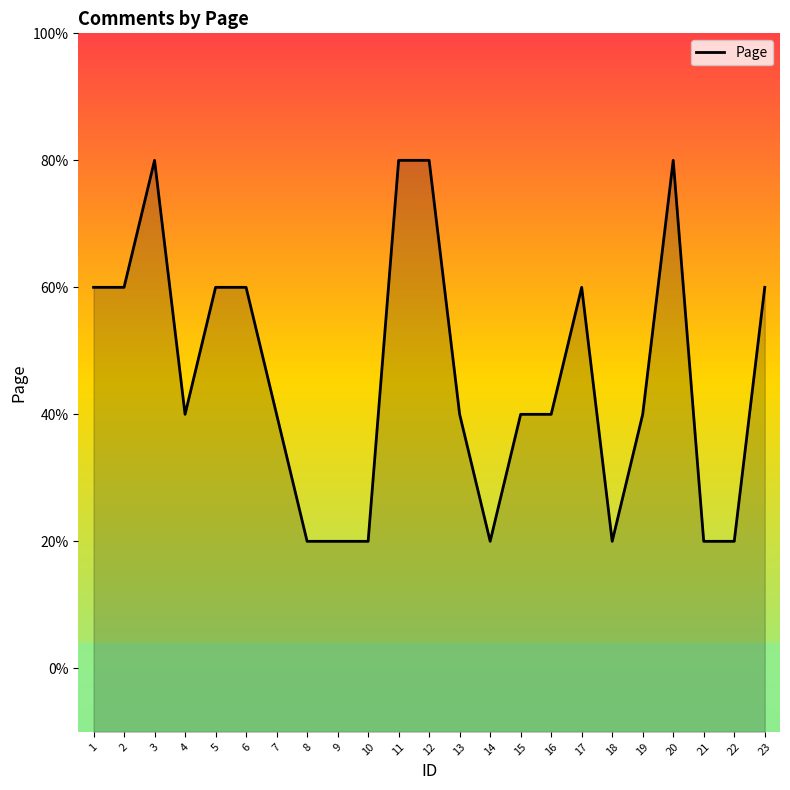

Count the number of data series in this chart.

1